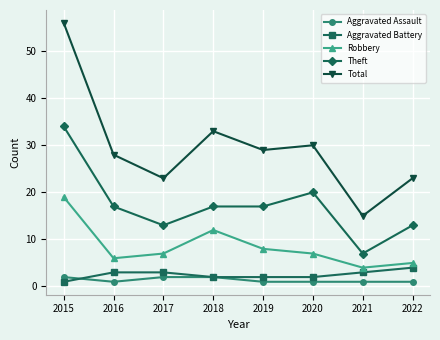

List the series in order of their peak value, lowest first.

Aggravated Assault, Aggravated Battery, Robbery, Theft, Total